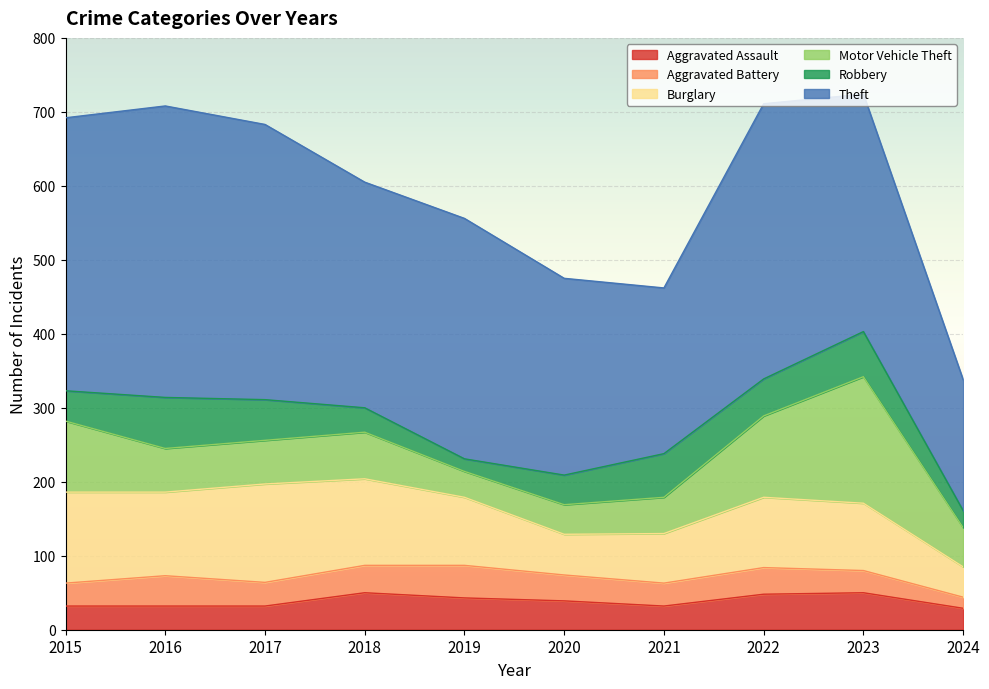

What is the greatest value displayed?

394